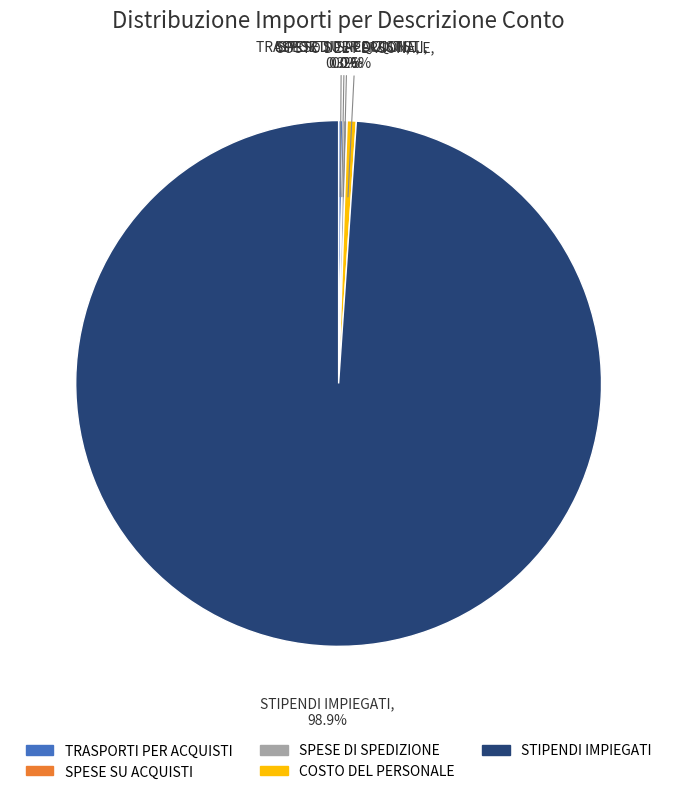

How much of the chart is everything except COSTO DEL PERSONALE?

99.4%